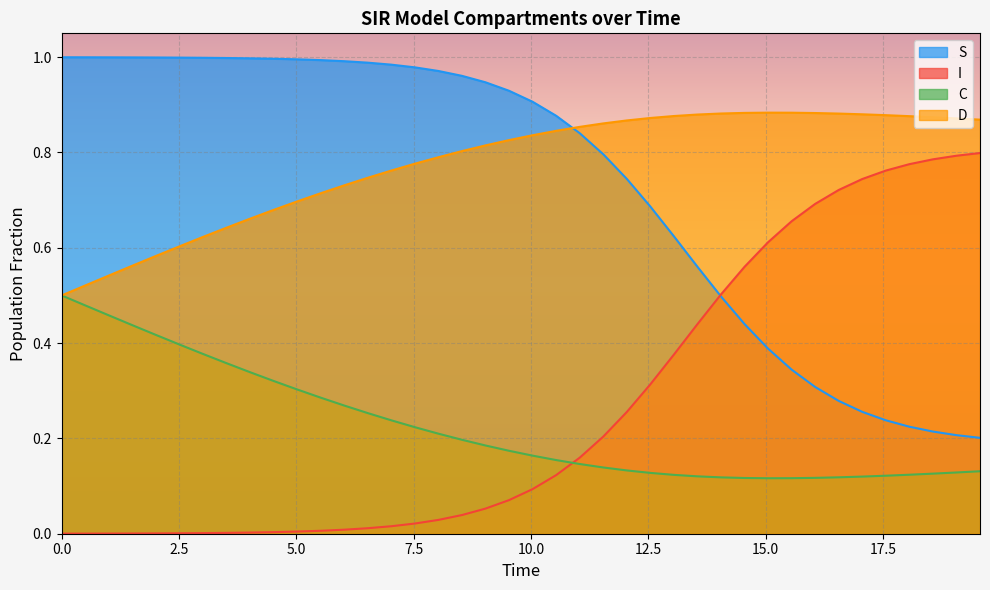

Reading left to right, what are all the values shown in this chart?

S: 1.0	1.0	1.0	1.0	1.0	1.0	1.0	1.0	1.0	1.0	1.0	1.0	1.0	1.0	1.0	1.0	1.0	1.0	0.9	0.9	0.9	0.9	0.8	0.8	0.7	0.7	0.6	0.6	0.5	0.4	0.4	0.3	0.3	0.3	0.3	0.2	0.2	0.2	0.2	0.2
I: 0.0	0.0	0.0	0.0	0.0	0.0	0.0	0.0	0.0	0.0	0.0	0.0	0.0	0.0	0.0	0.0	0.0	0.0	0.1	0.1	0.1	0.1	0.2	0.2	0.3	0.3	0.4	0.4	0.5	0.6	0.6	0.7	0.7	0.7	0.7	0.8	0.8	0.8	0.8	0.8
C: 0.5	0.5	0.5	0.4	0.4	0.4	0.4	0.4	0.3	0.3	0.3	0.3	0.3	0.3	0.2	0.2	0.2	0.2	0.2	0.2	0.2	0.2	0.1	0.1	0.1	0.1	0.1	0.1	0.1	0.1	0.1	0.1	0.1	0.1	0.1	0.1	0.1	0.1	0.1	0.1
D: 0.5	0.5	0.5	0.6	0.6	0.6	0.6	0.6	0.7	0.7	0.7	0.7	0.7	0.7	0.8	0.8	0.8	0.8	0.8	0.8	0.8	0.8	0.9	0.9	0.9	0.9	0.9	0.9	0.9	0.9	0.9	0.9	0.9	0.9	0.9	0.9	0.9	0.9	0.9	0.9